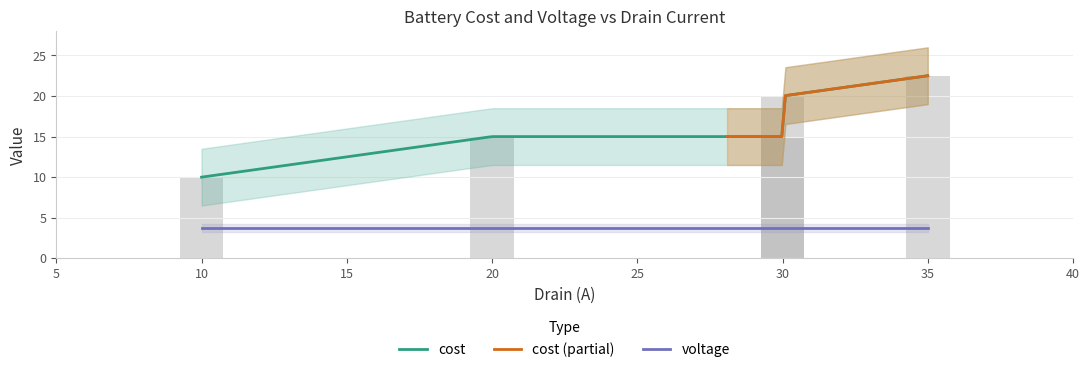

Where is the data nearest to the value 16?

20